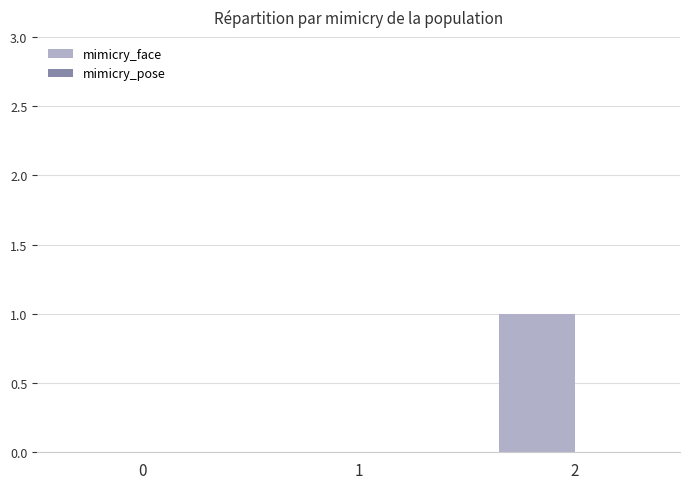

The chart shows a value of 1 at 2. True or false?

True